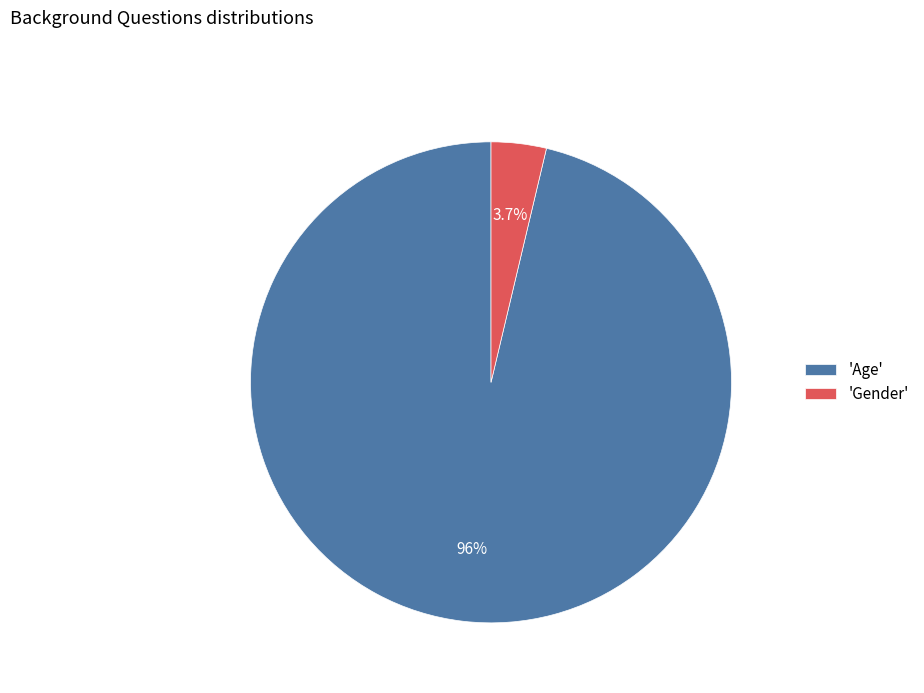

Count the number of slices in the pie.

2